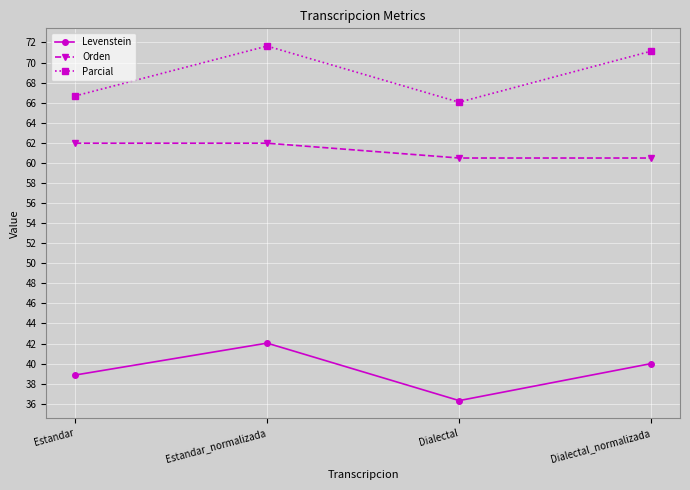

True or false: Parcial has more than 0 points higher than both neighbors.

True